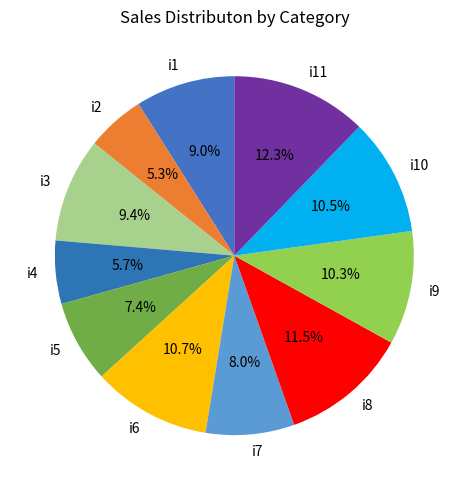

What is the ratio of the value at i8 to the value at i9?

1.1